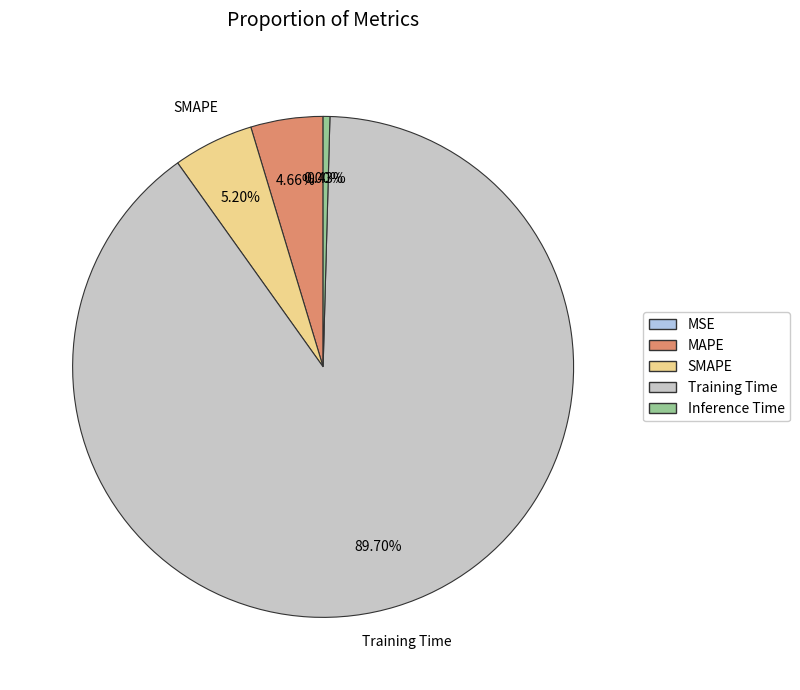

Which has a higher value, MAPE or Training Time?

Training Time